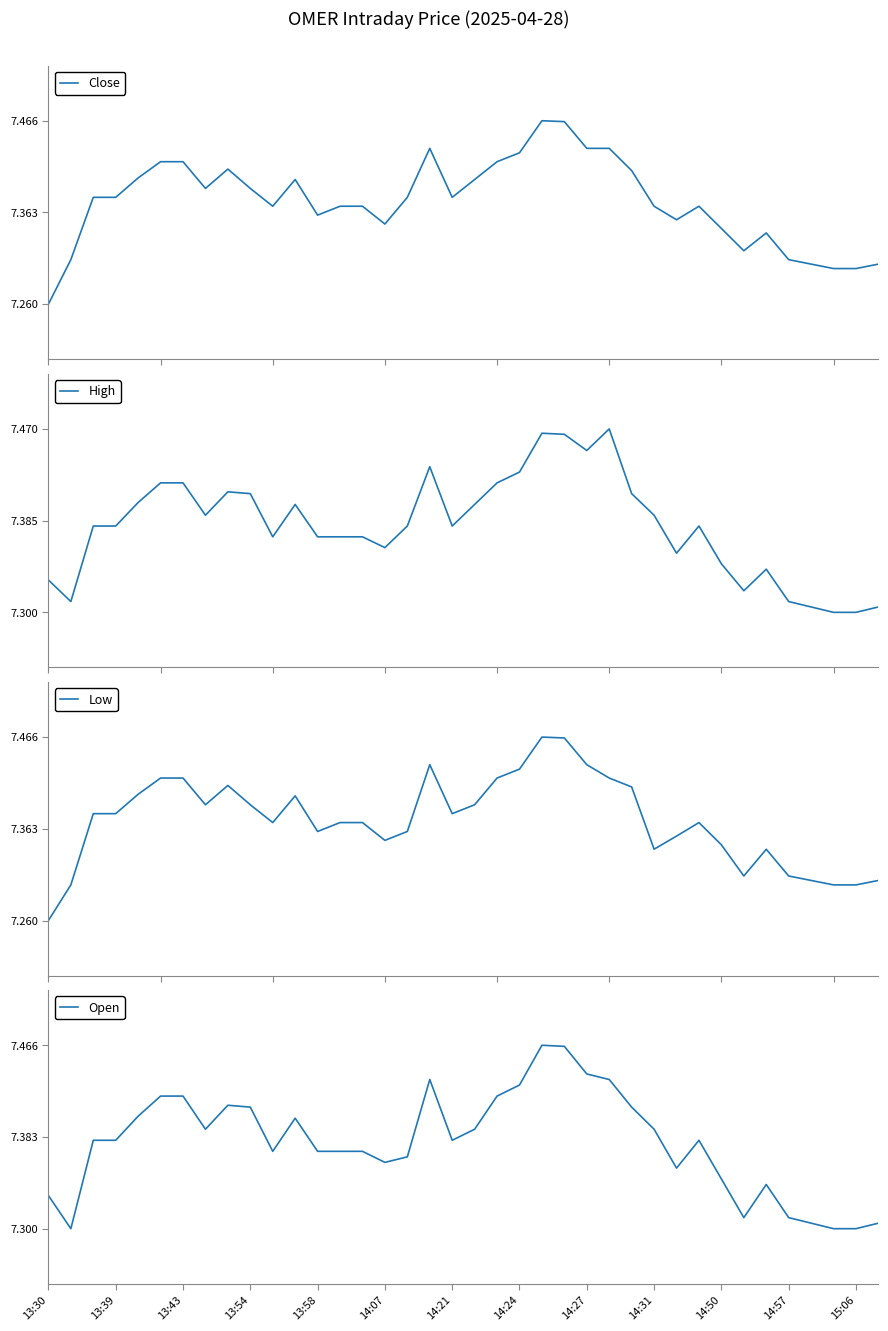

Is the value of High at 14:31 greater than the value of Low at 14:27?

No